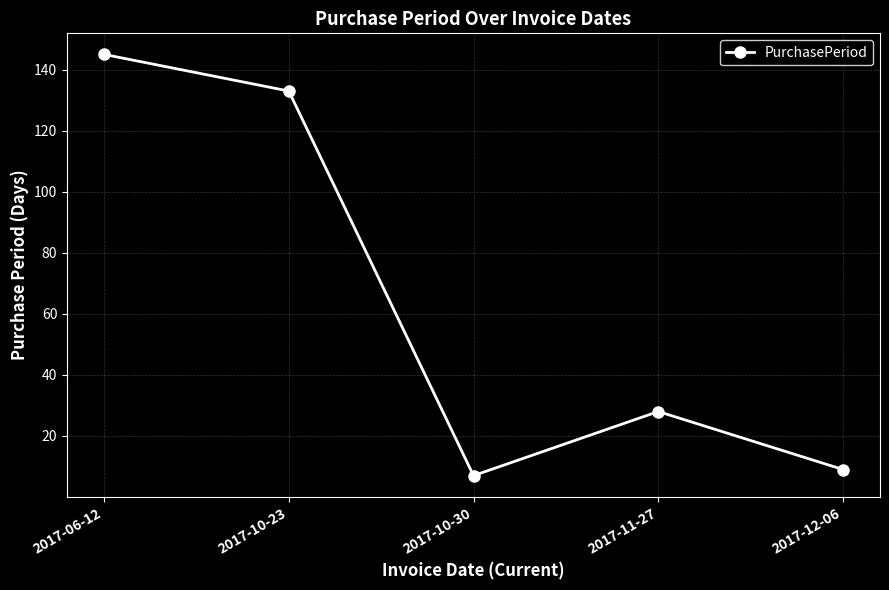

What position from the right is 2017-11-27?

2